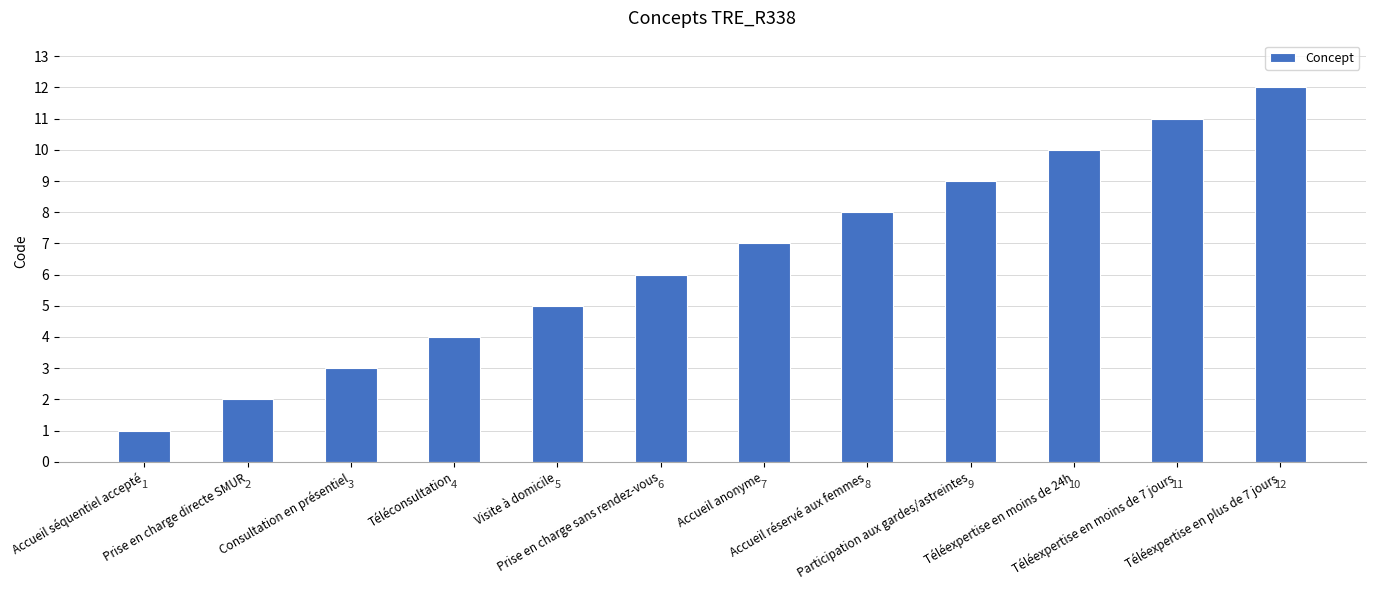

What is the difference between the values at Visite à domicile and Téléexpertise en plus de 7 jours?

7